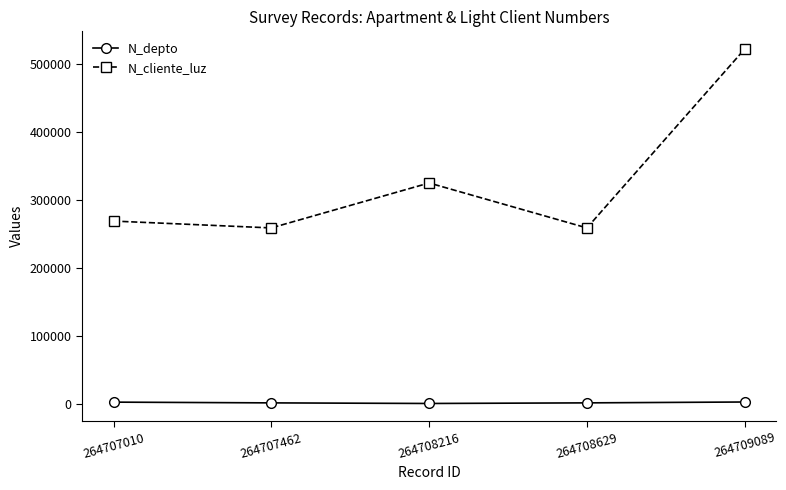

What is the value of the N_cliente_luz point at the 3rd from the left?

324732